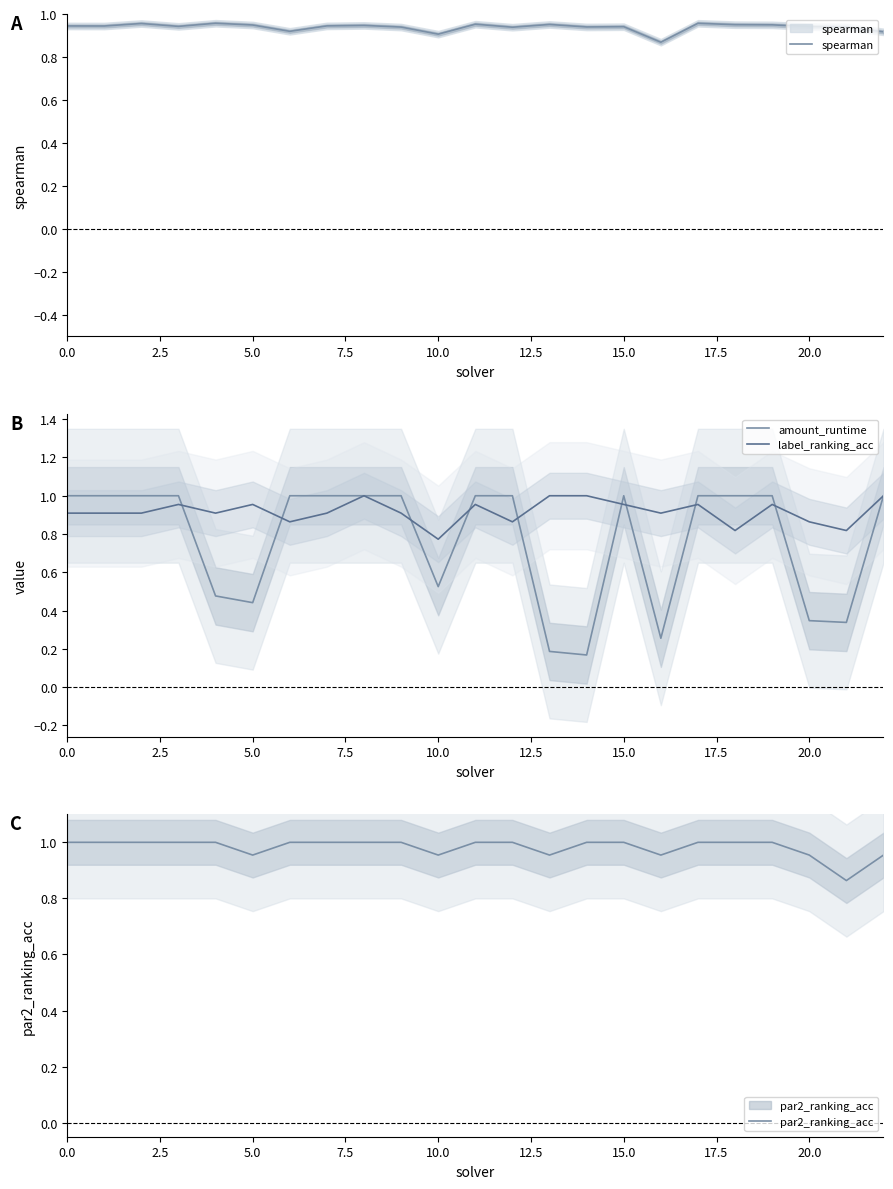

The value of amount_runtime at 5.0 is 0.7. True or false?

False